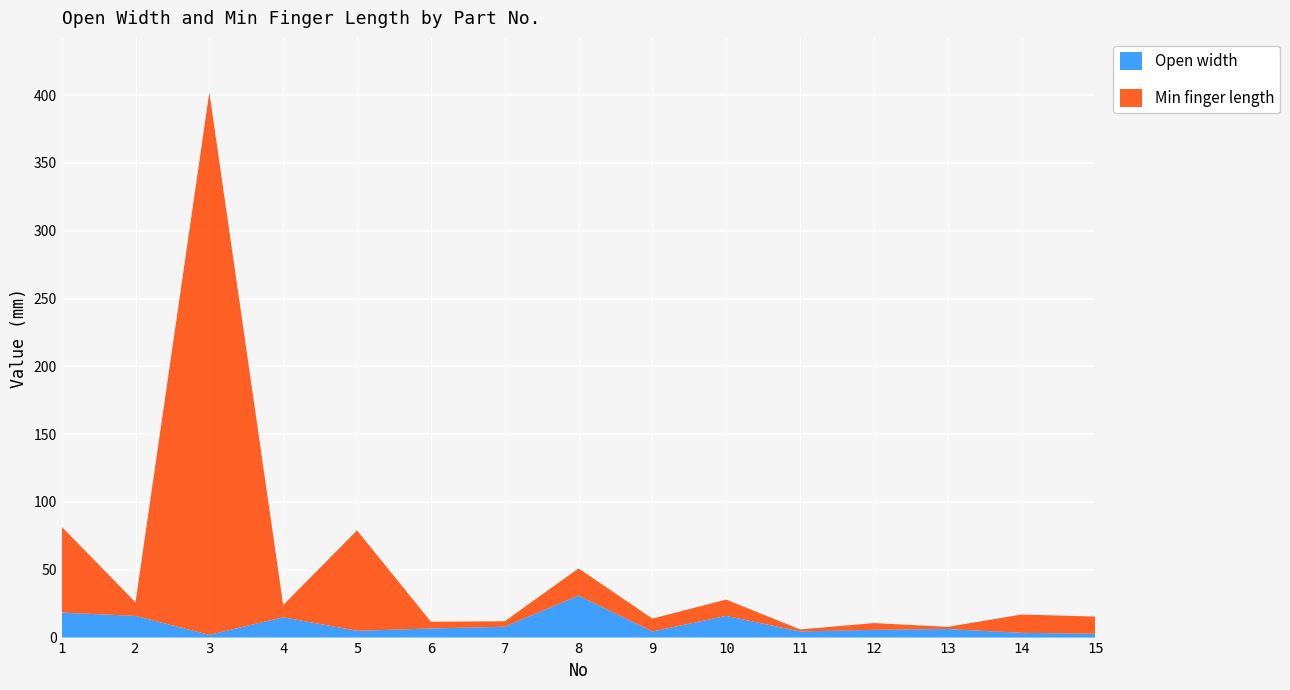

Reading left to right, extract all data points from this chart.

Min finger length: 63.3	10.0	400.0	9.0	74.0	5.0	4.0	20.0	9.5	12.0	1.5	5.0	1.6	13.5	12.7
Open width: 18.4	16.0	2.0	15.0	5.0	6.7	8.0	31.0	4.5	16.0	4.5	5.7	6.3	3.5	2.8